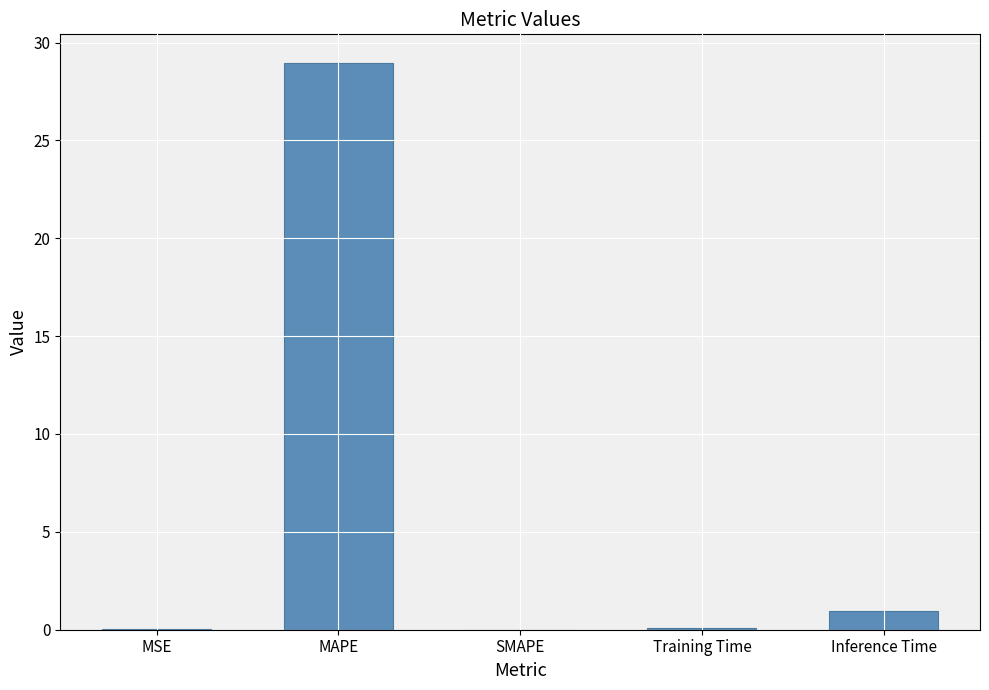

Between Inference Time and MAPE, which is larger?

MAPE